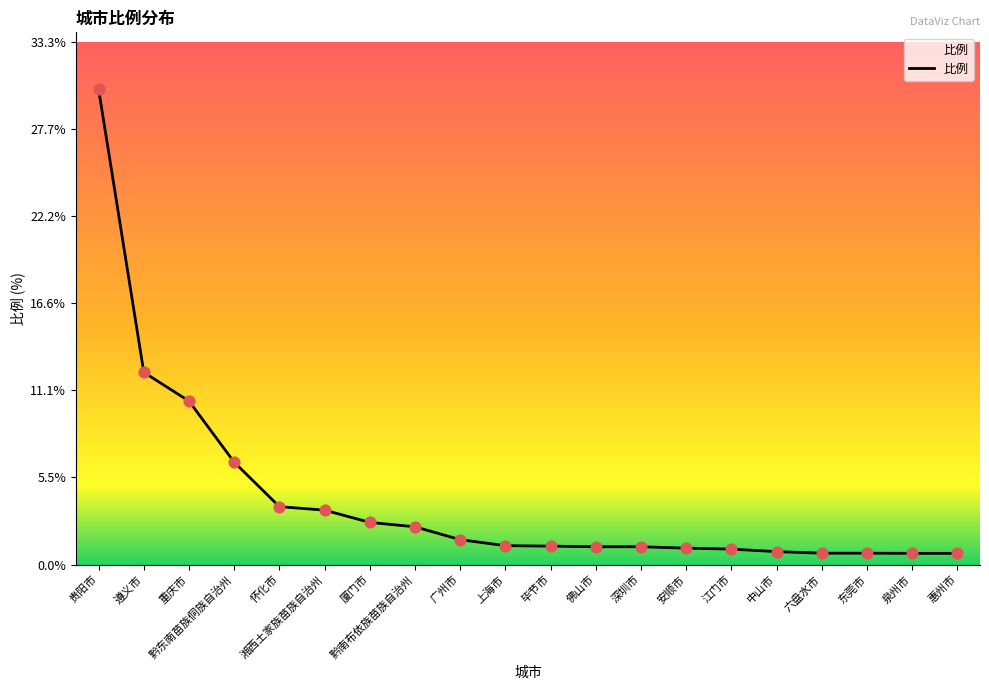

What is the change in value from 怀化市 to 厦门市?

-1.0